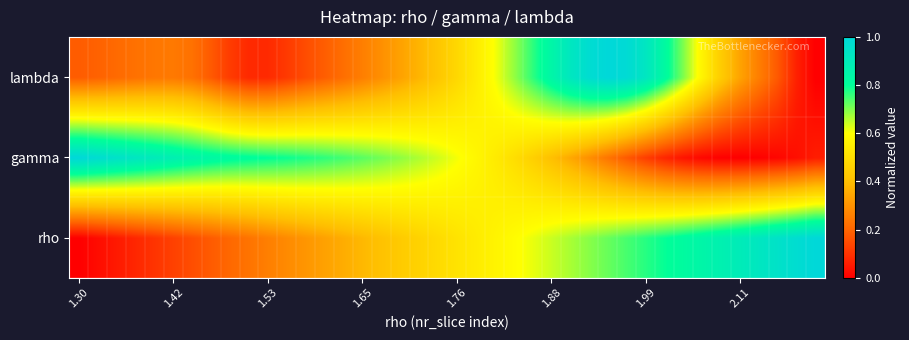

Count the number of categories in the chart.

40